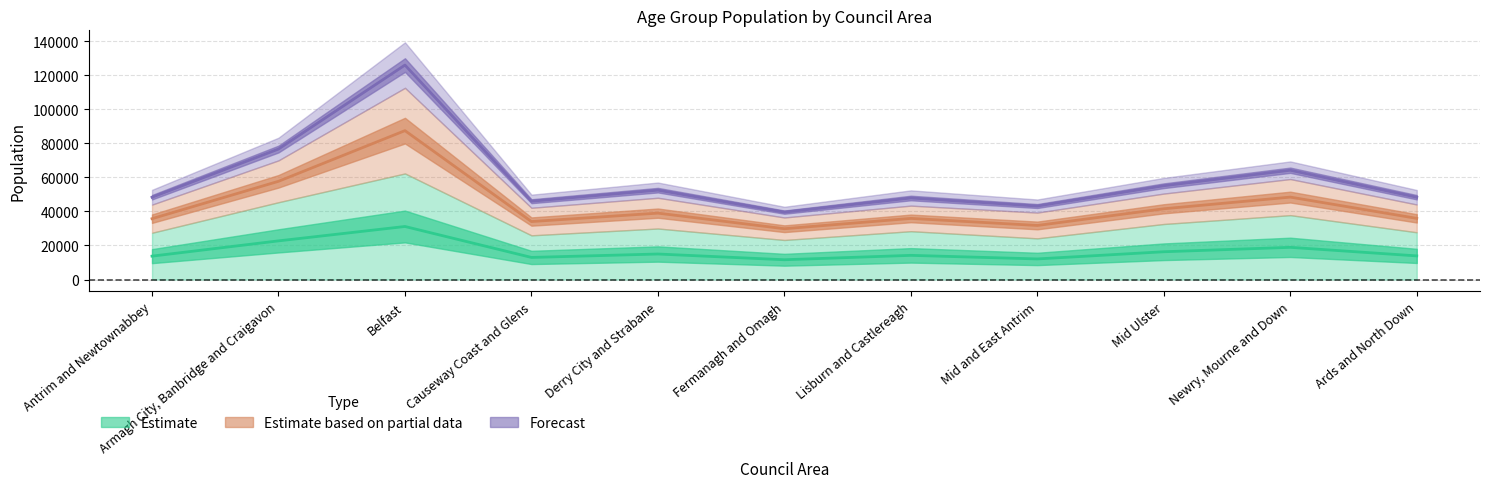

What is the difference between the 10-14 years values at Lisburn and Castlereagh and Mid and East Antrim?

4724.5